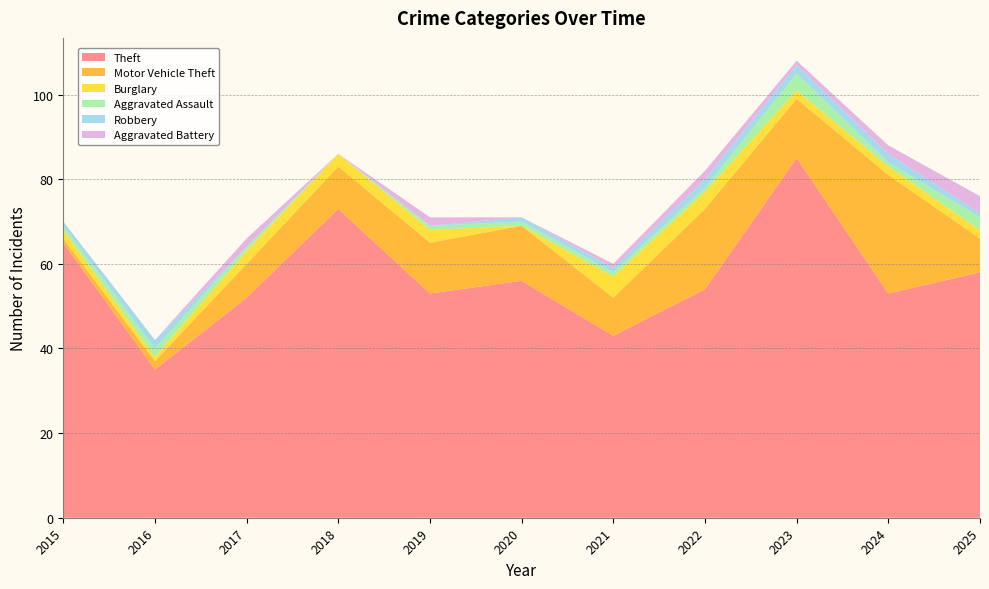

Reading right to left, transcribe all the data shown in this chart.

Theft: 2025=58	2024=53	2023=85	2022=54	2021=43	2020=56	2019=53	2018=73	2017=52	2016=35	2015=65
Motor Vehicle Theft: 2025=8	2024=28	2023=14	2022=19	2021=9	2020=13	2019=12	2018=10	2017=8	2016=2	2015=1
Burglary: 2025=2	2024=2	2023=2	2022=4	2021=5	2020=0	2019=3	2018=3	2017=3	2016=1	2015=2
Aggravated Assault: 2025=3	2024=1	2023=4	2022=1	2021=1	2020=1	2019=1	2018=0	2017=1	2016=2	2015=1
Robbery: 2025=1	2024=2	2023=2	2022=2	2021=1	2020=1	2019=0	2018=0	2017=0	2016=2	2015=1
Aggravated Battery: 2025=4	2024=2	2023=1	2022=2	2021=1	2020=0	2019=2	2018=0	2017=2	2016=0	2015=0